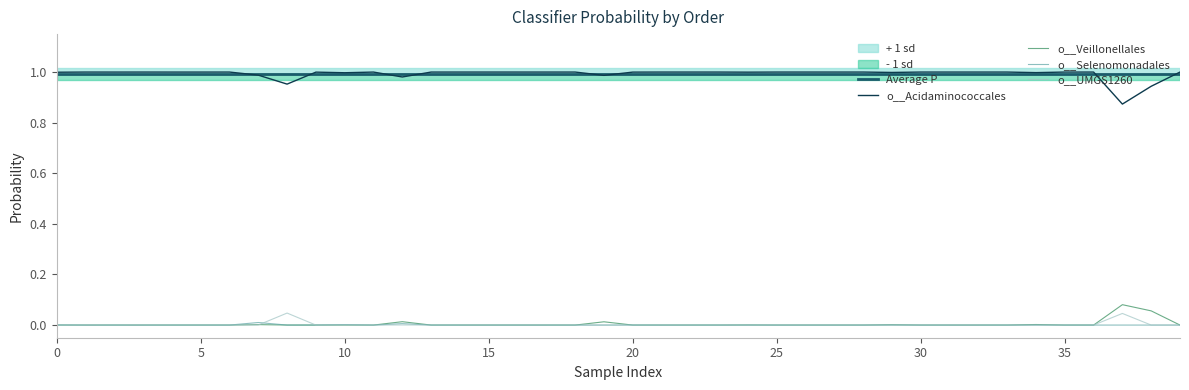

True or false: o__UMGS1260 and o__Acidaminococcales cross at least once.

False